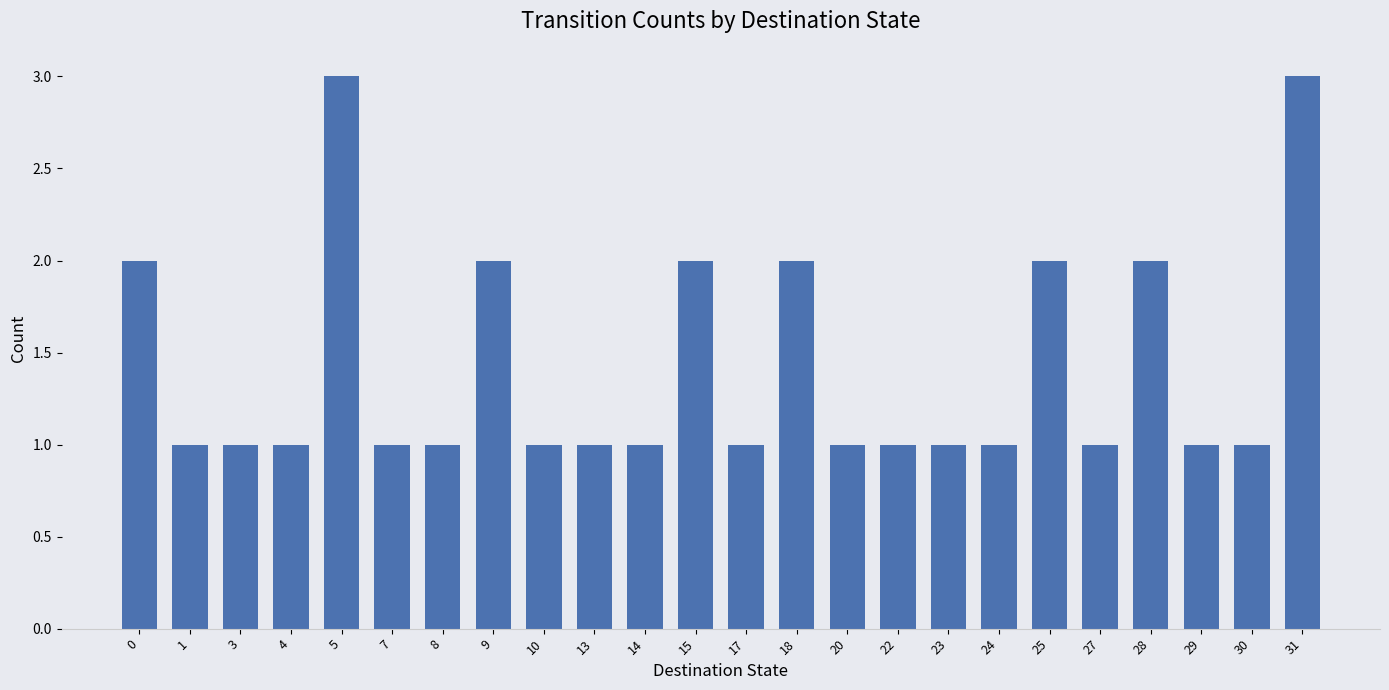

What is the sum of the values at 7 and 24?

2